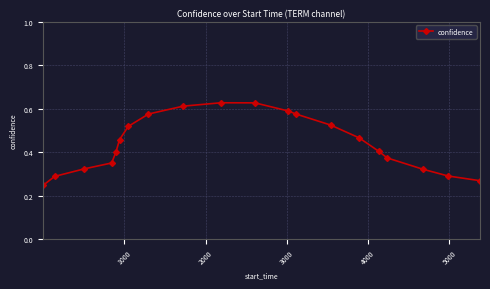

Count the values in the range 0 to 1.

20